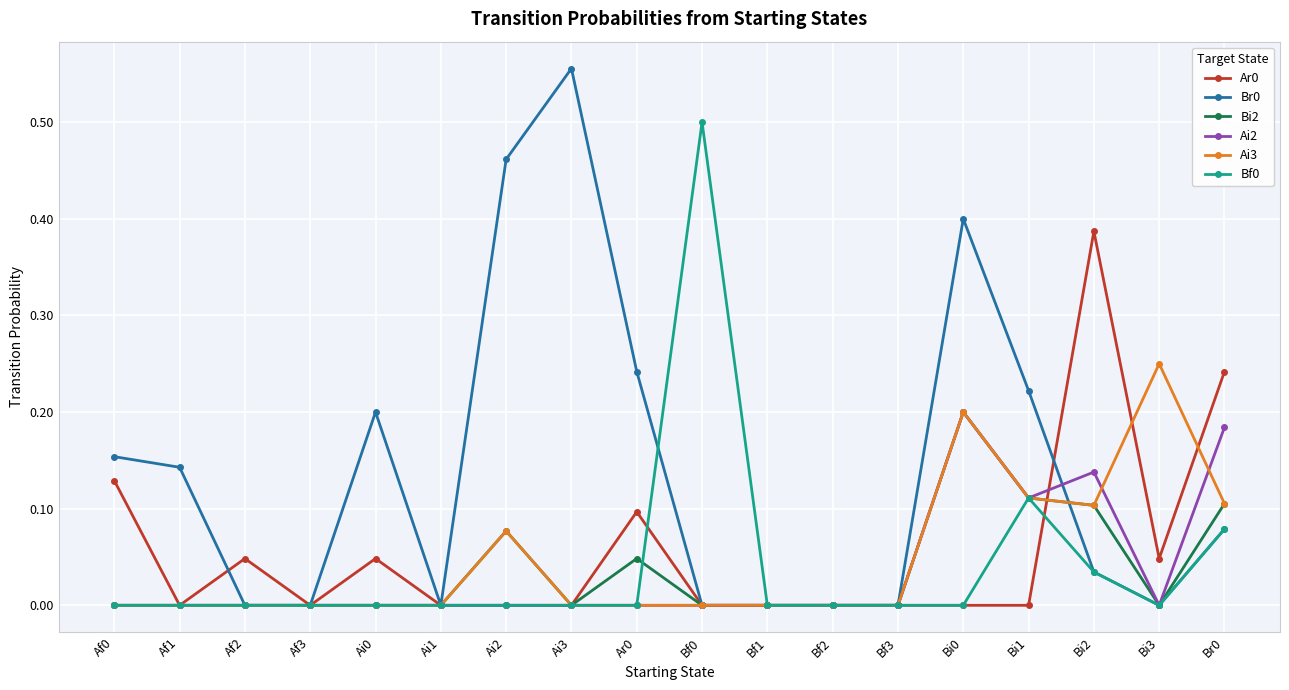

What is the label of the 15th point from the left?

Bi1